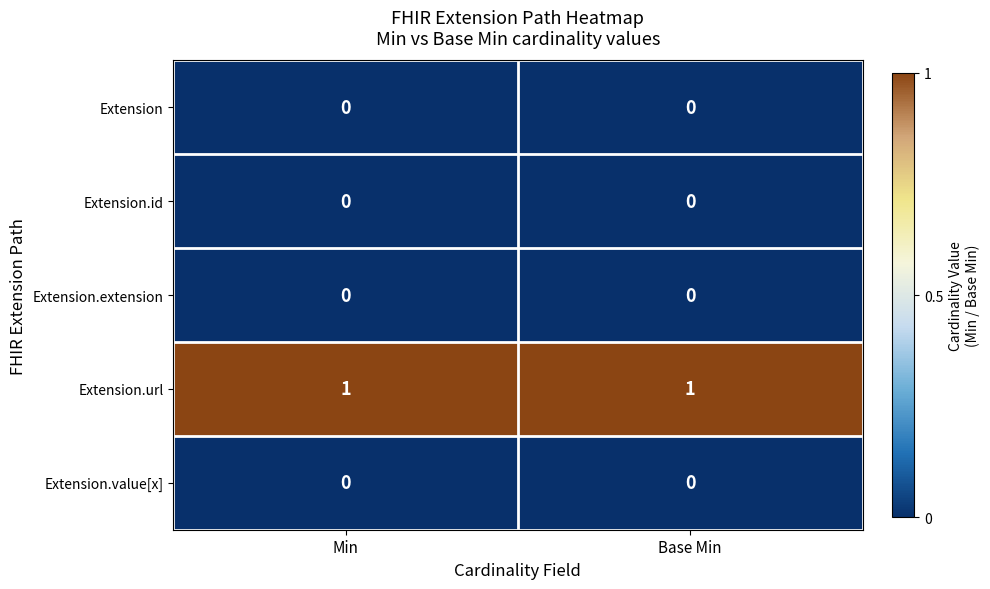

The value of Extension at Base Min is 0. True or false?

True